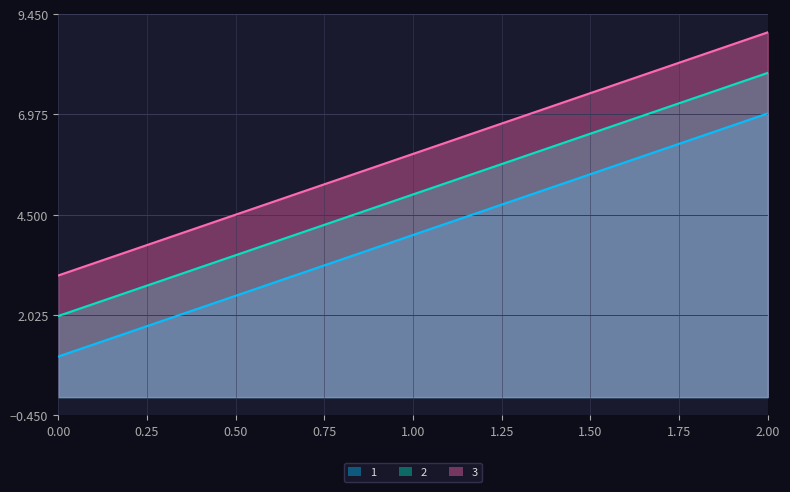

Reading left to right, extract all data points from this chart.

1: 1	4	7
2: 2	5	8
3: 3	6	9